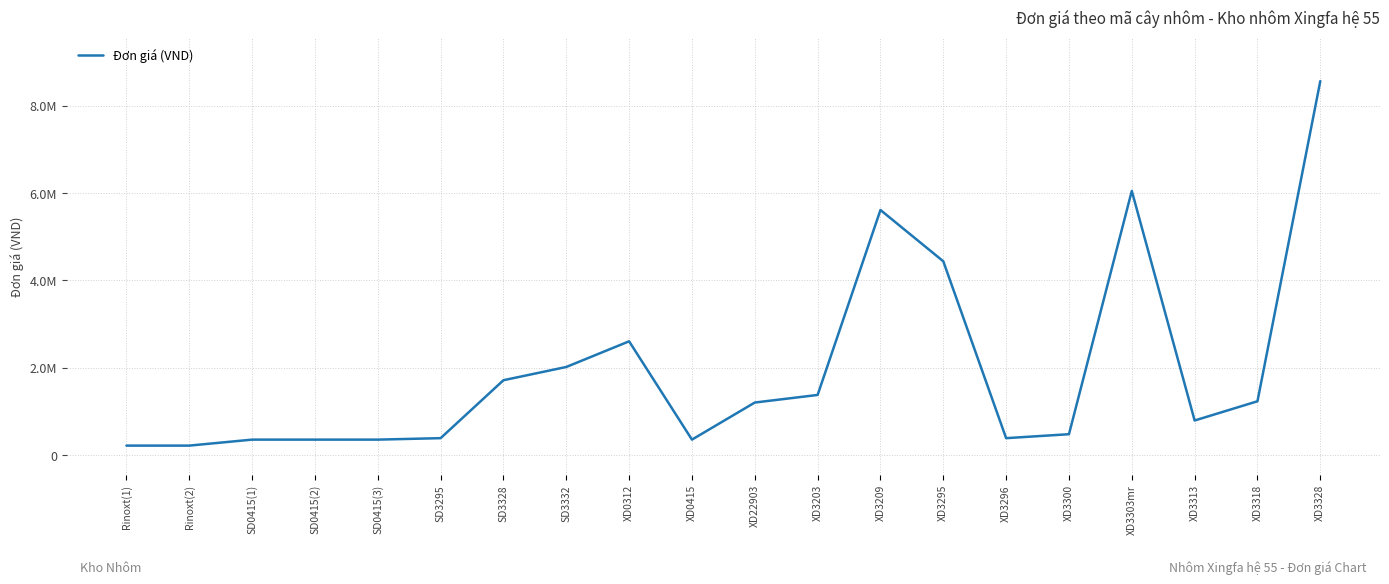

What is the label of the 9th point from the right?

XD3203